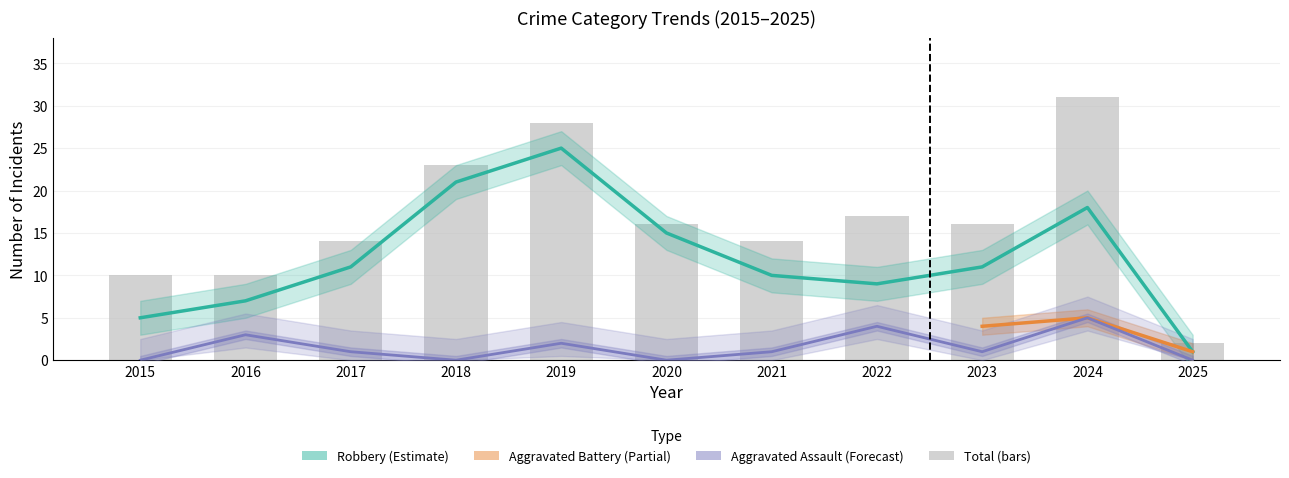

At which category is the sum across all series the highest?

2019